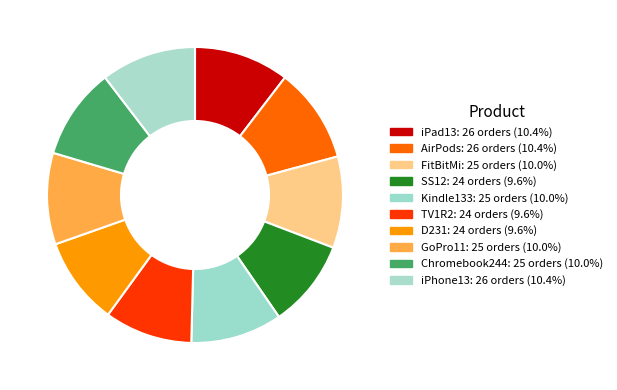

Is SS12 the majority of the pie?

No